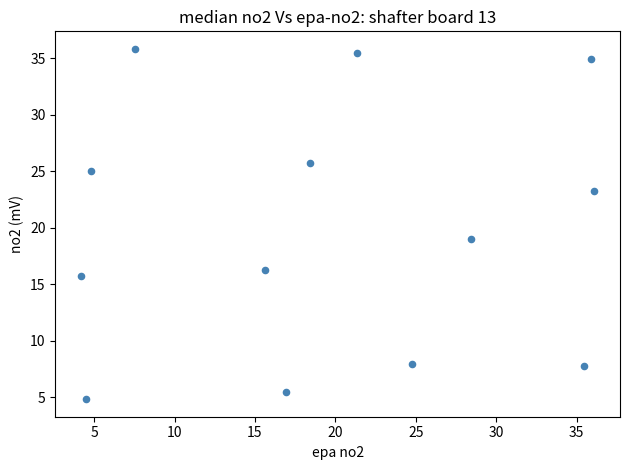

What is the range of X values (max minus min)?

31.9